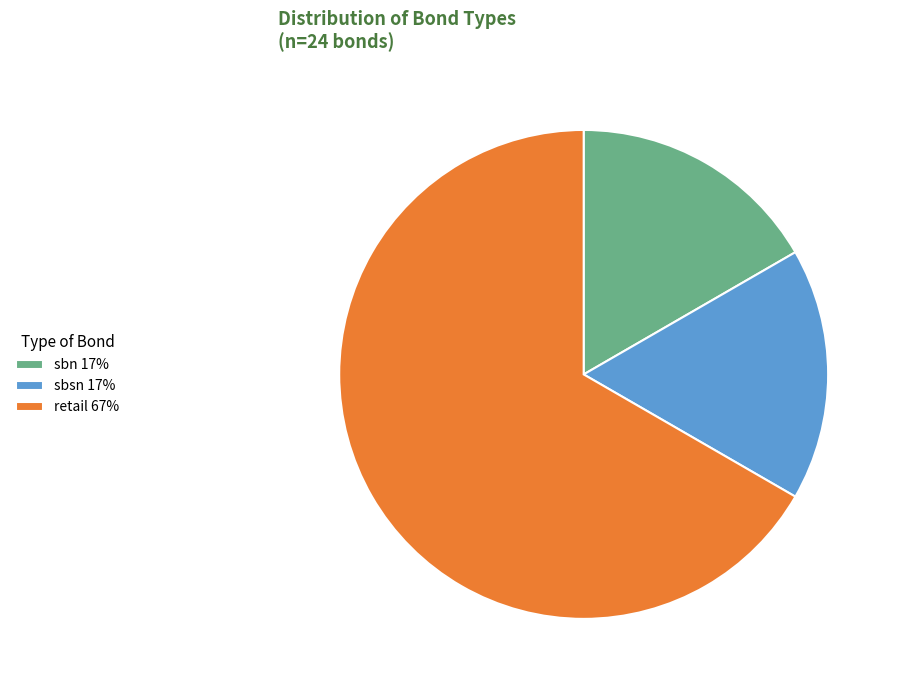

How many segments does this pie chart have?

3